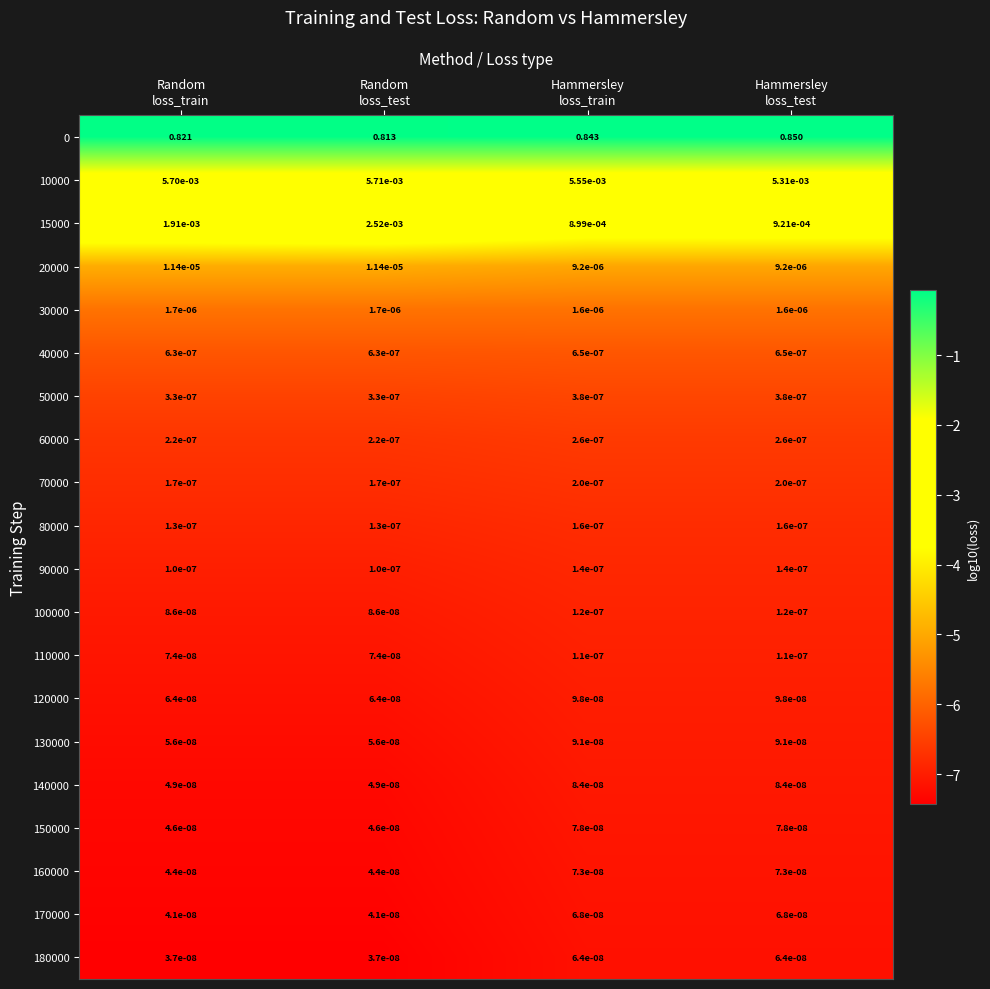

How many distinct data groups are displayed?

20